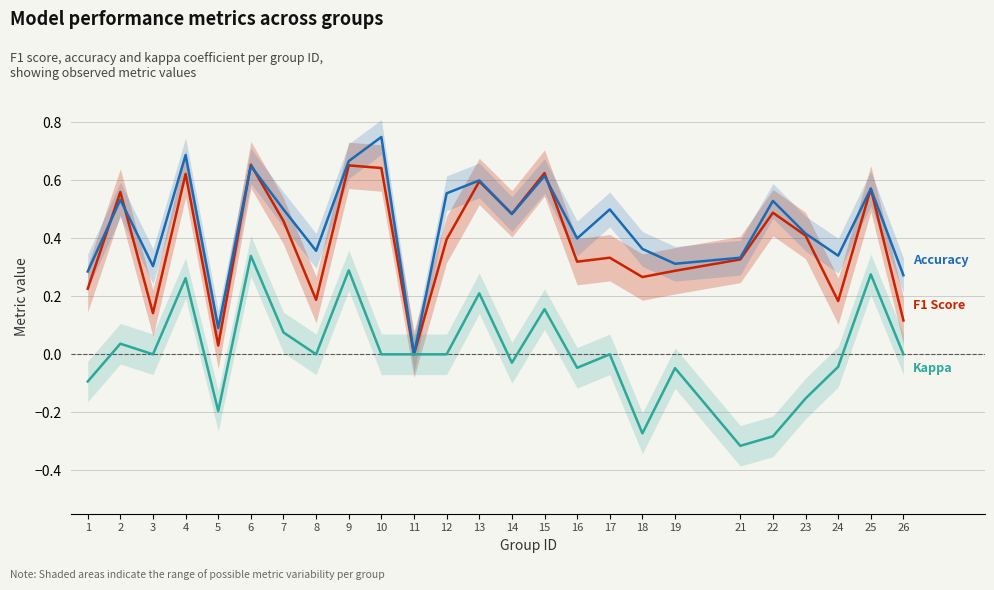

Is it true that accuracy equals 0.1 at 16?

False